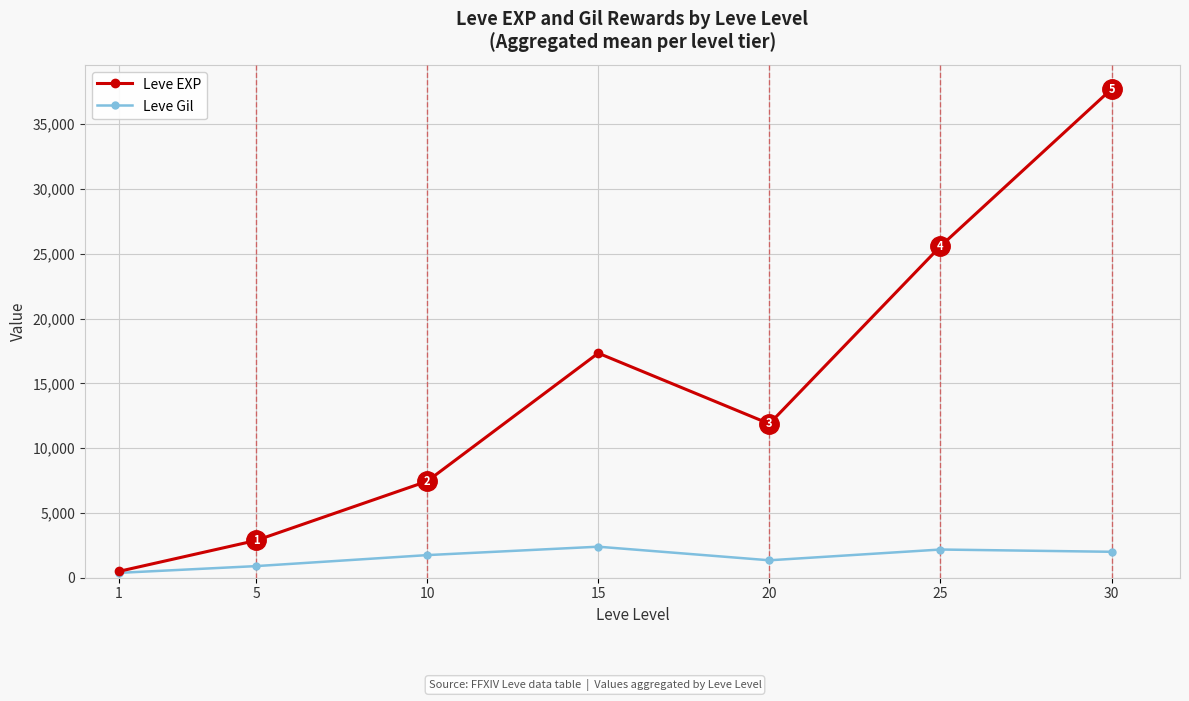

Rank the series by their maximum value, from highest to lowest.

Leve EXP, Leve Gil